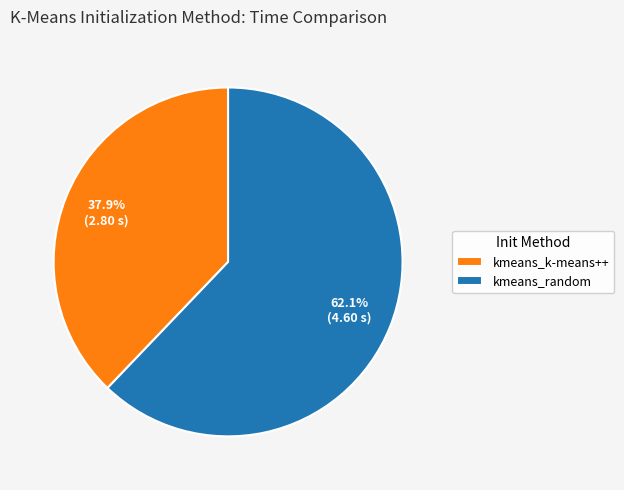

To the nearest percent, what is the average slice percentage?

50%